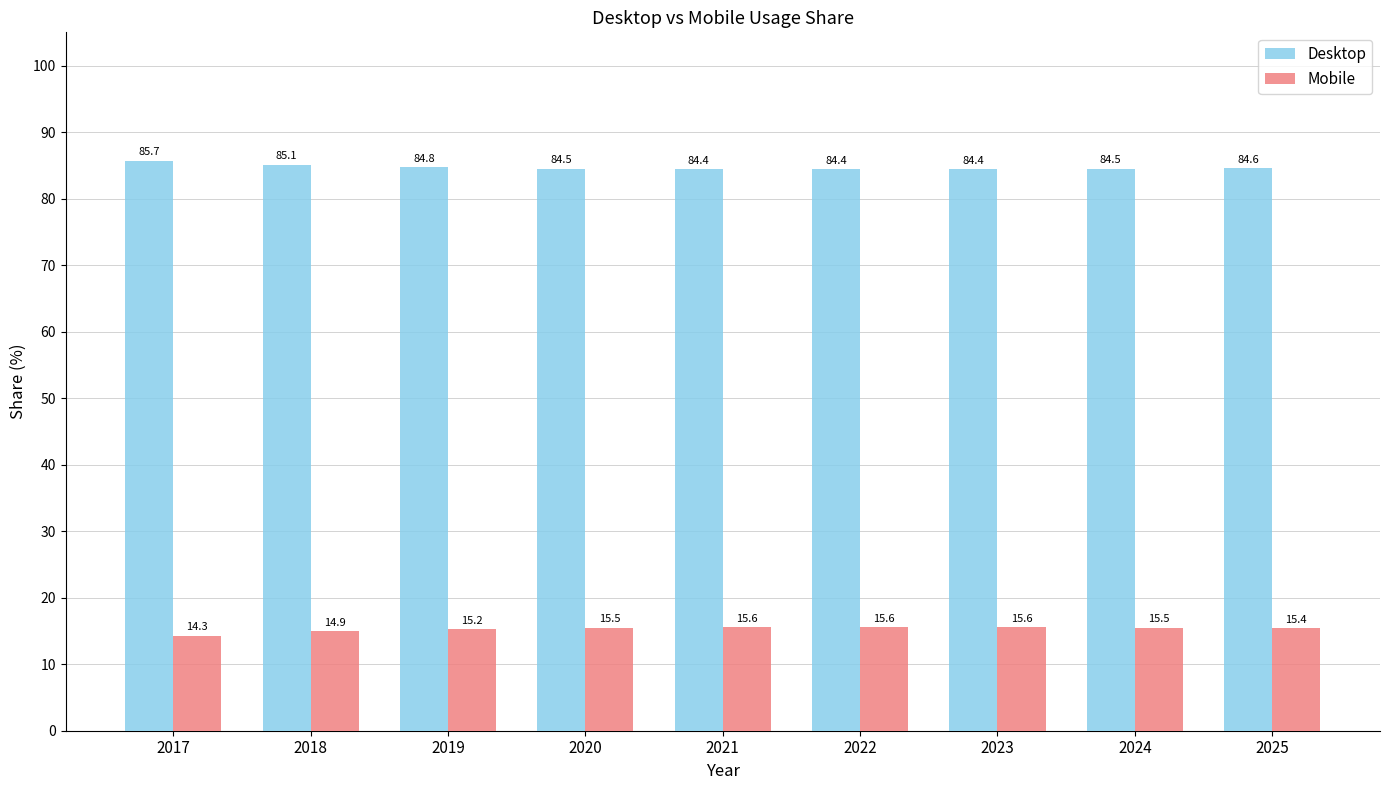

What is the spread (max minus min) of values at 2021?

68.8